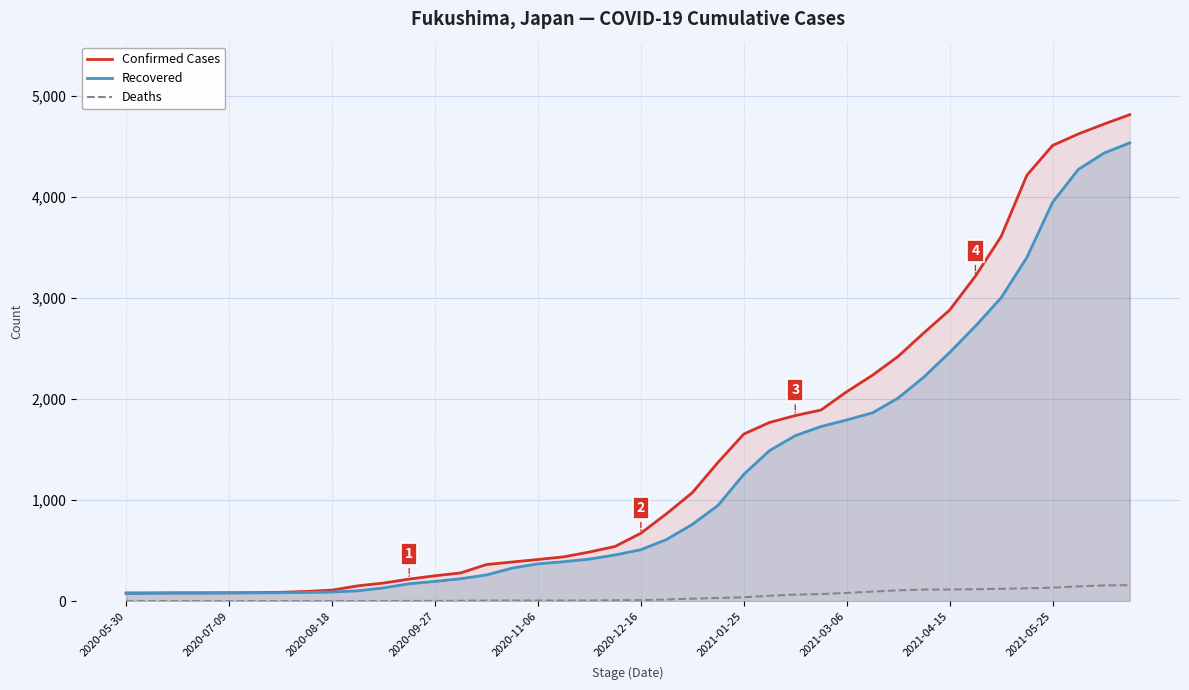

Which series has the largest range (max minus min)?

Confirmed Cases